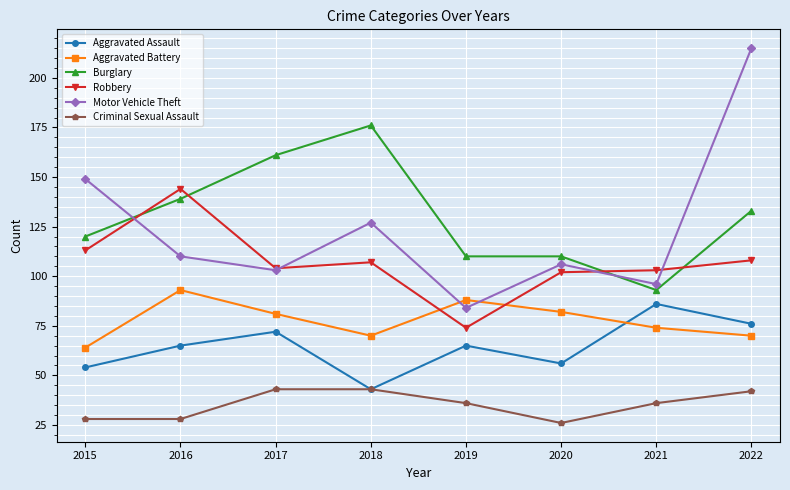

What is the difference between the second highest and minimum values in the Burglary series?

68